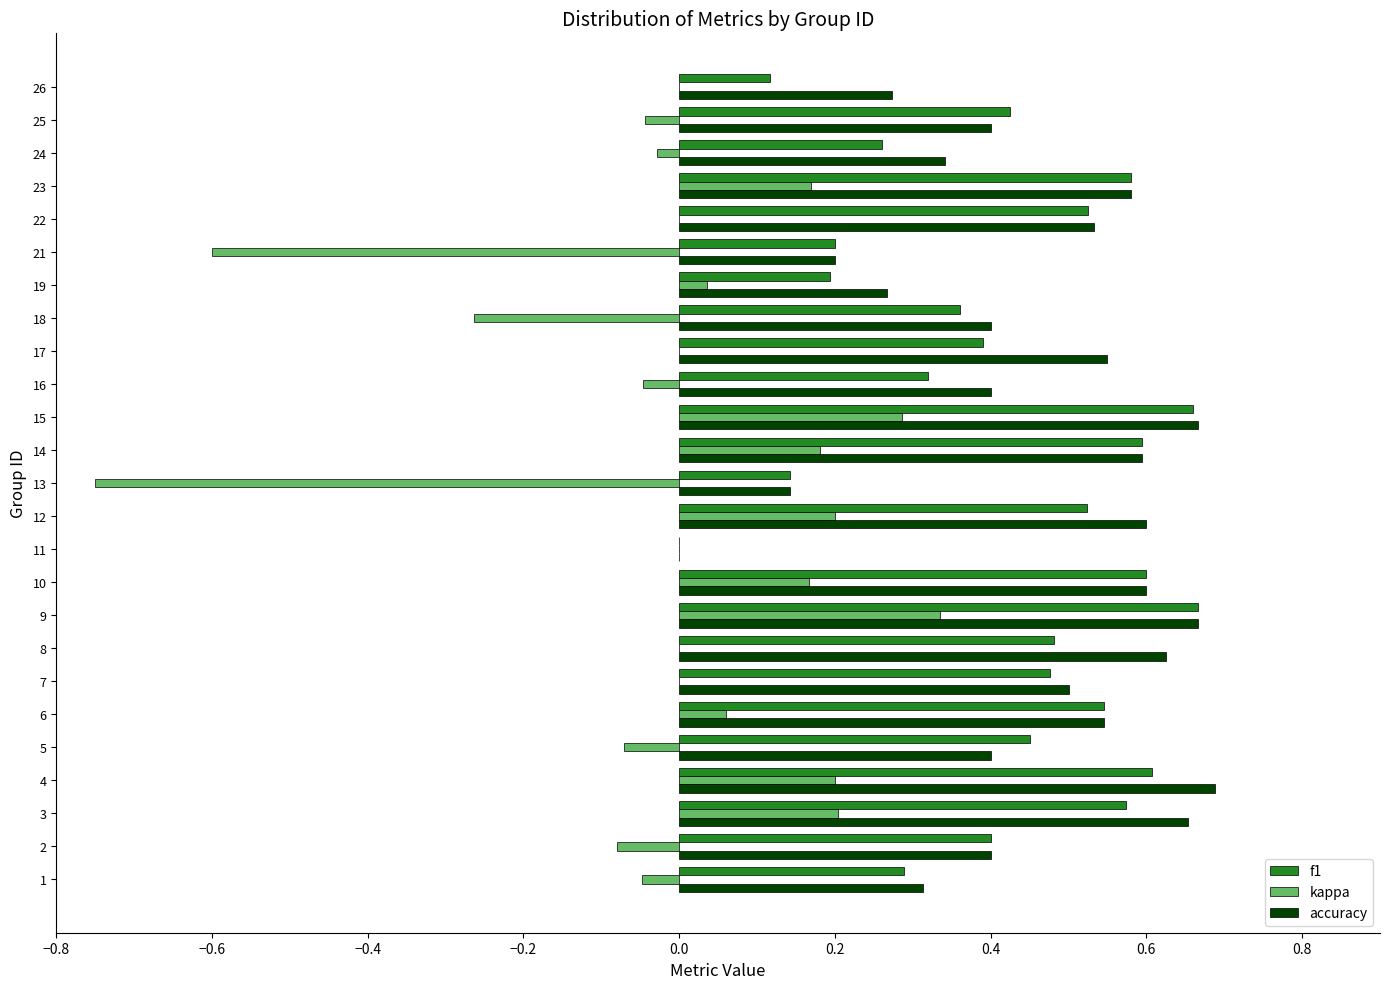

Is the value of accuracy at 11 greater than the value of kappa at 13?

Yes